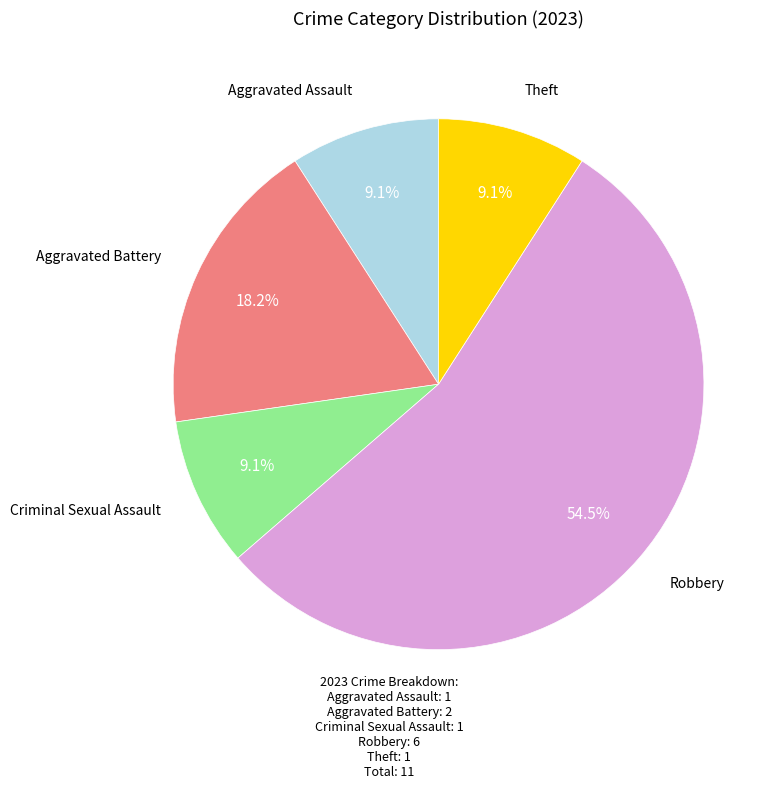

Is there a majority slice in this chart?

Yes